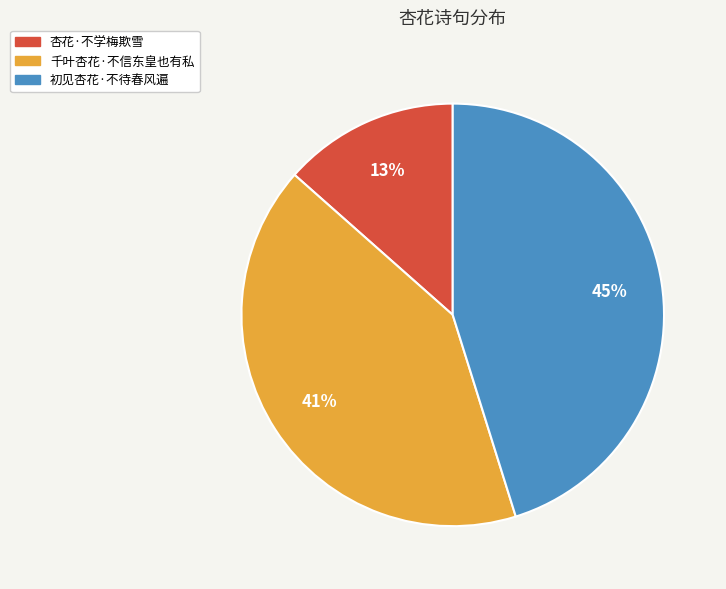

Does 杏花·不学梅欺雪 account for over 50% of the chart?

No